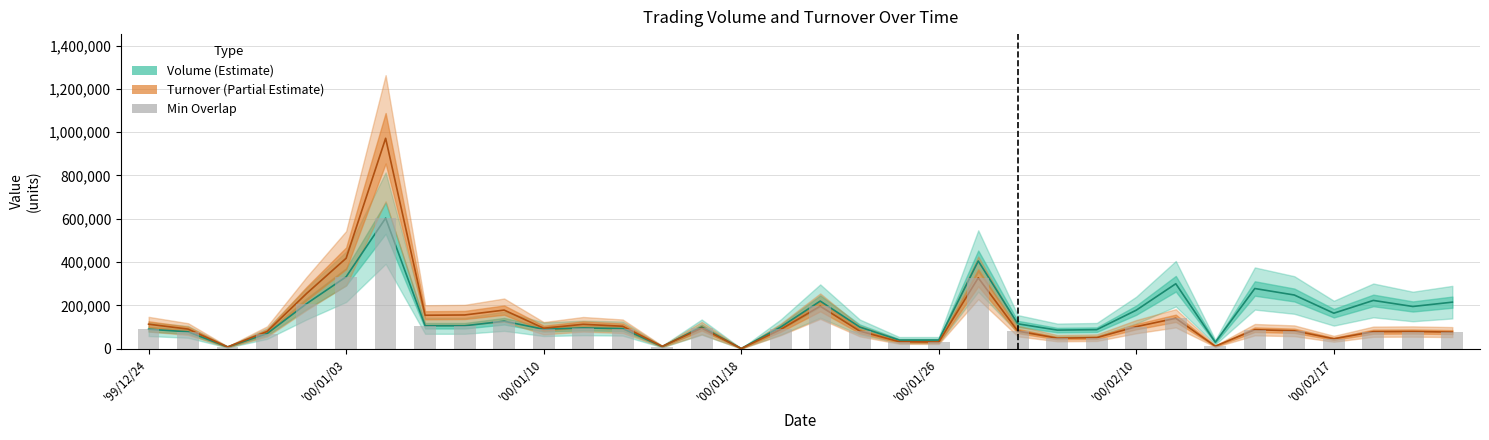

What is the spread (max minus min) of values at '00/01/10?

4700